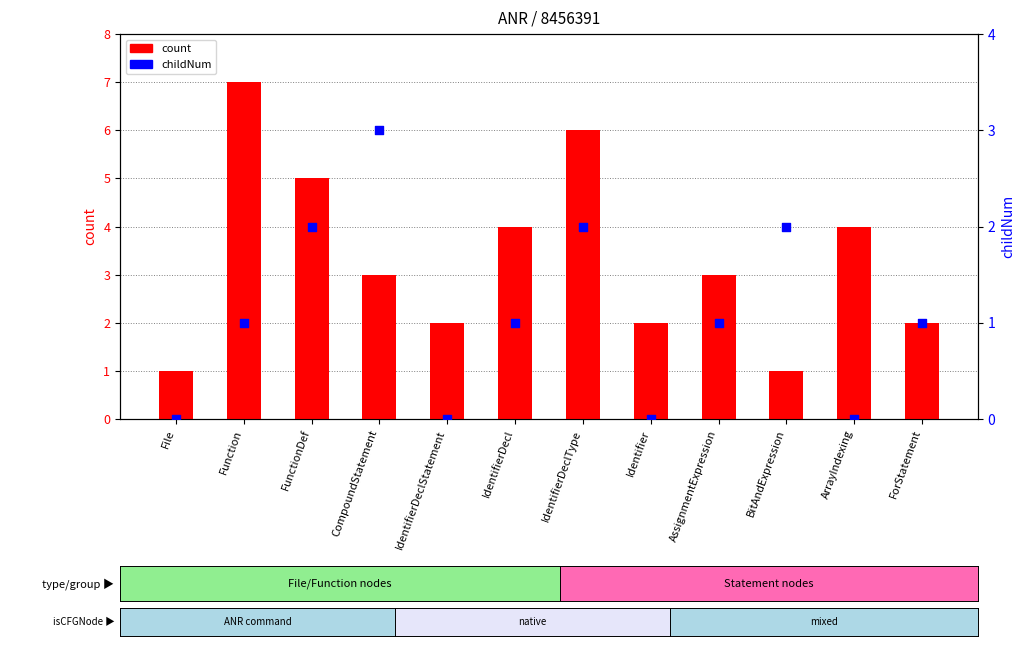

Which series contains the lowest Y value?

childNum